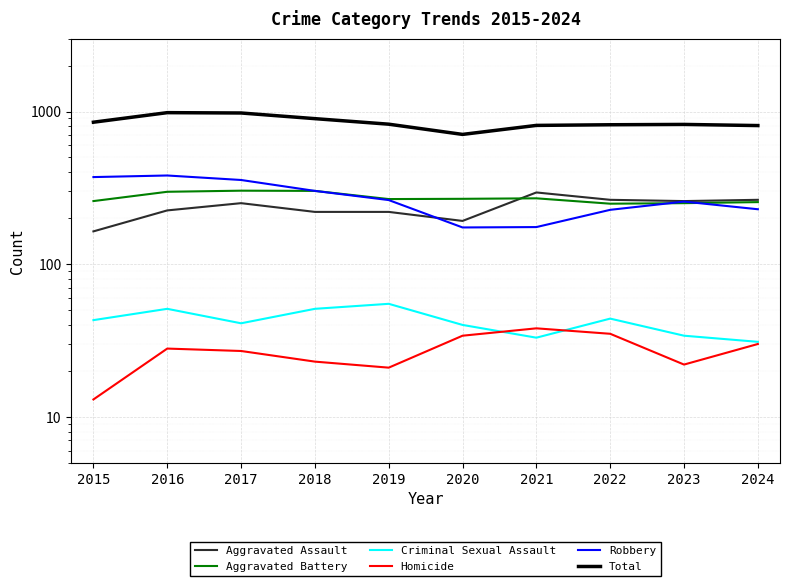

Between 2017 and 2023, which series saw the biggest shift?

Total